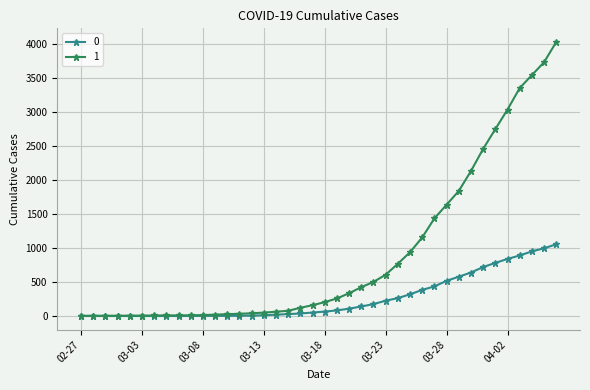

What is the maximum value shown in the chart?

4028